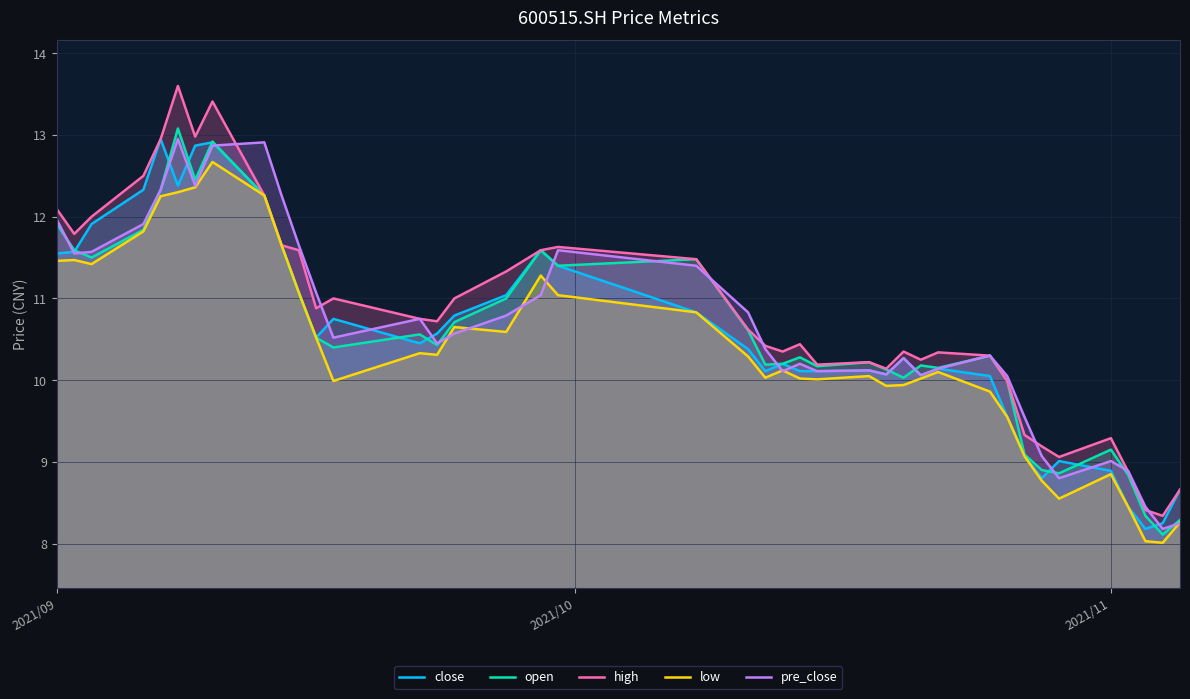

In pre_close, how many points are higher than both neighbors (excluding endpoints)?

9